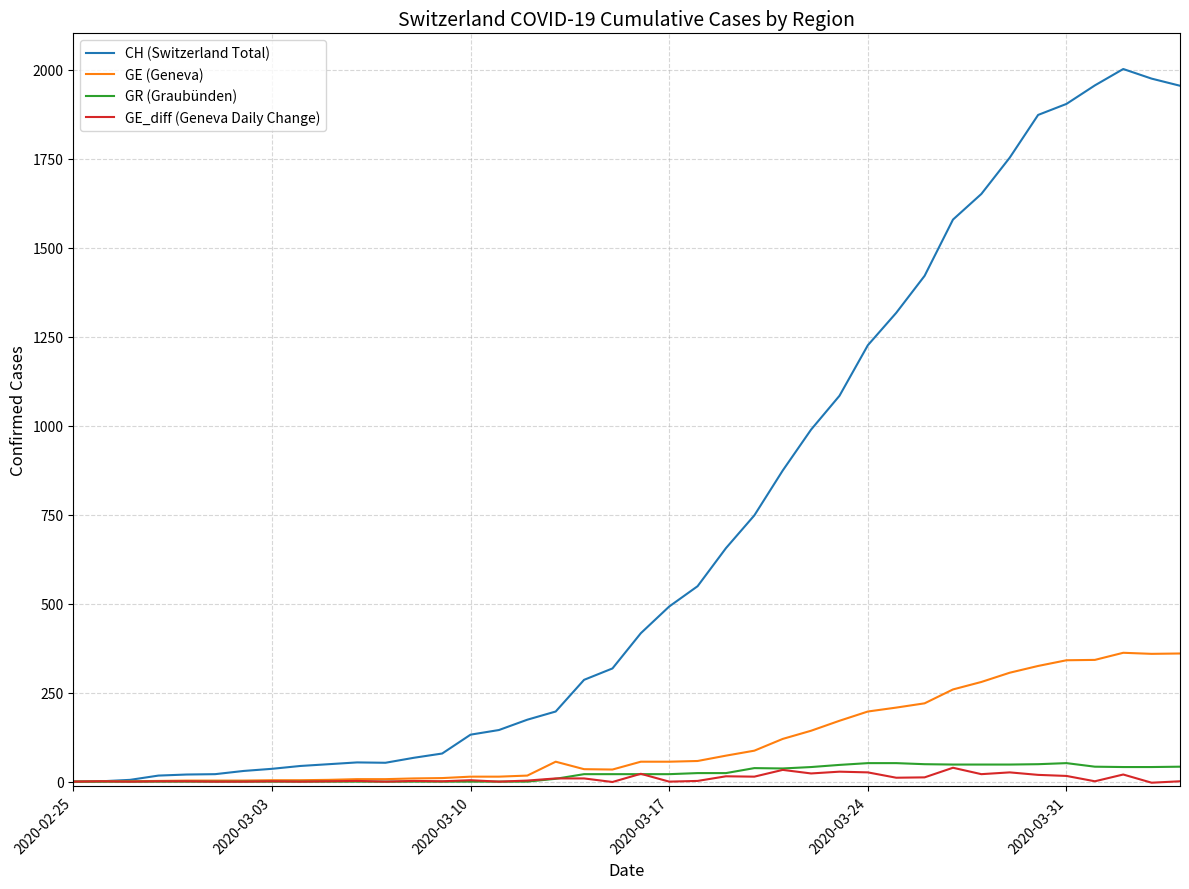

What is the highest value of the GE (Geneva) series?

362